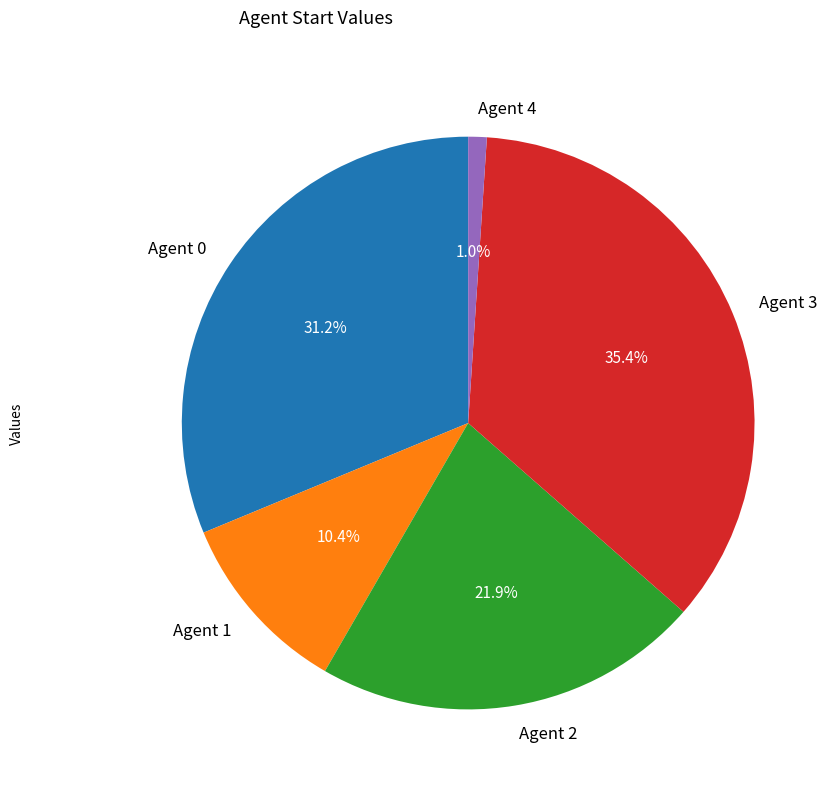

Do Agent 2 and Agent 4 together represent more than half of the pie?

No